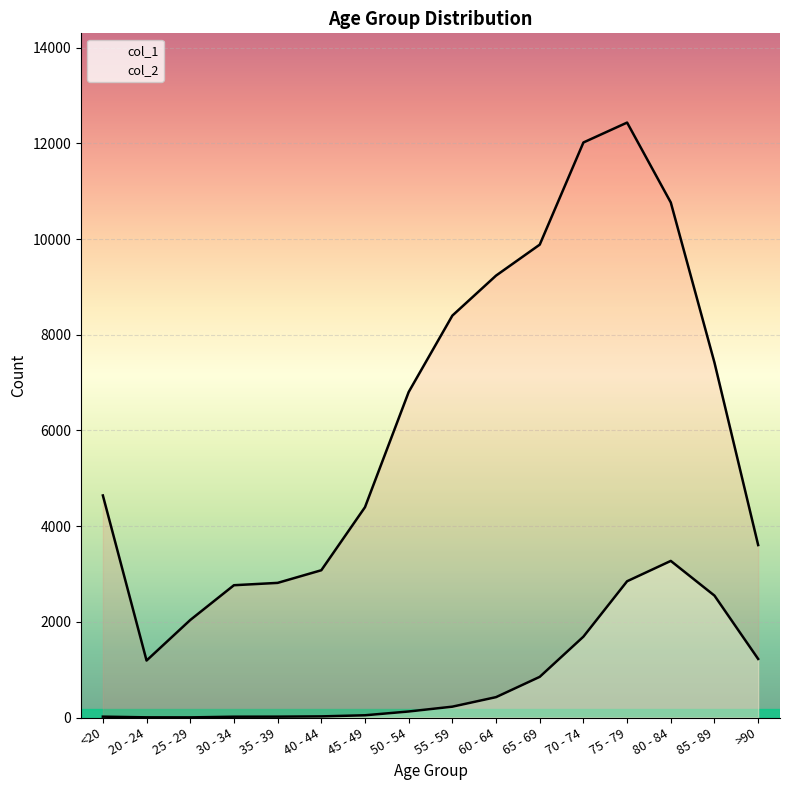

How many distinct data groups are displayed?

2